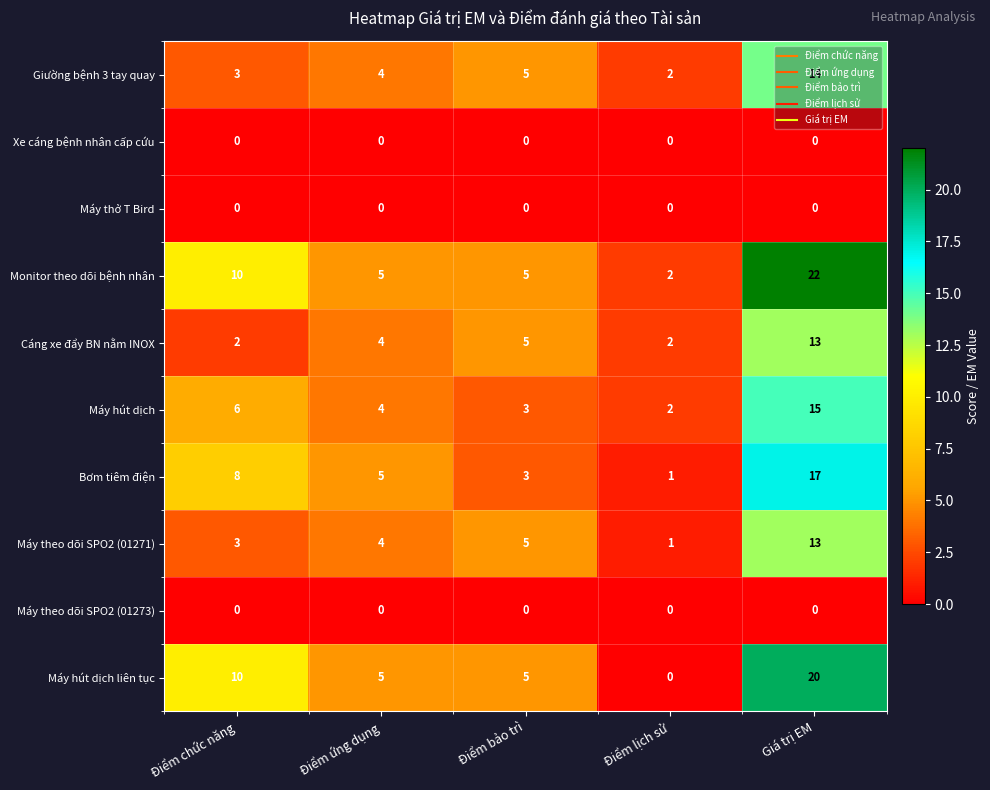

Between Điểm chức năng and Điểm lịch sử, which series saw the biggest shift?

Máy hút dịch liên tục